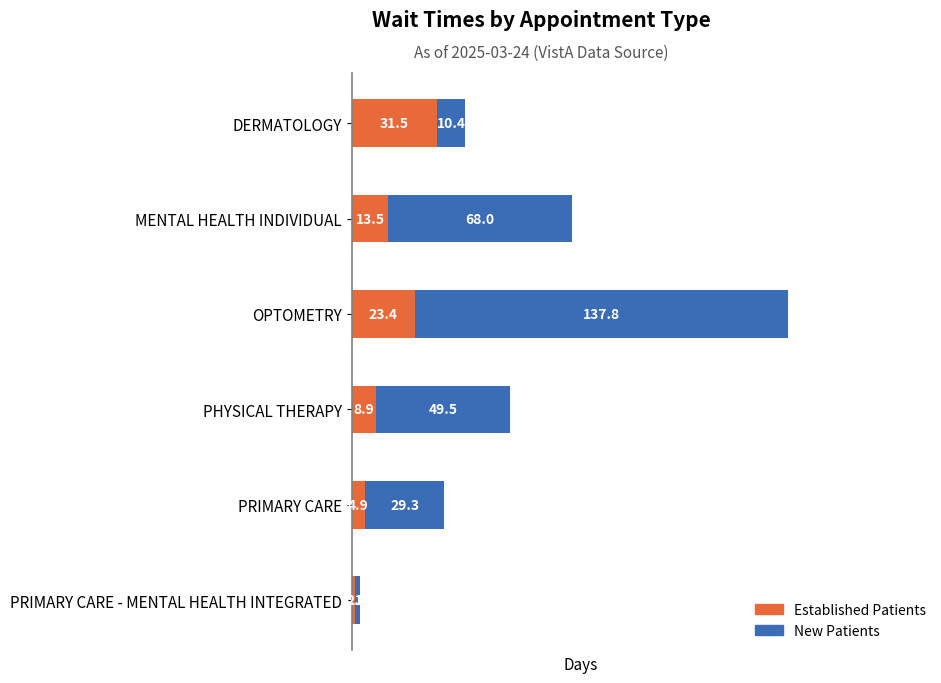

What is the total value across all series at PRIMARY CARE?

34.2